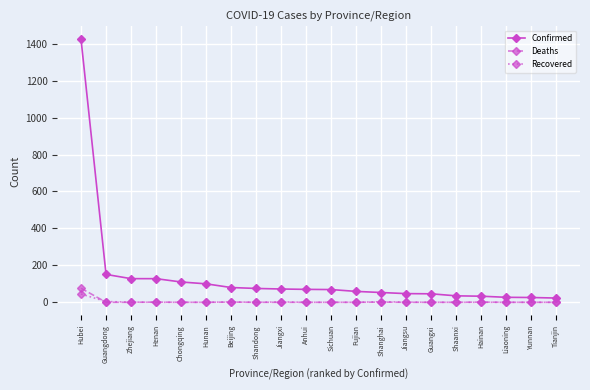

Which category has the highest value across all series?

Hubei